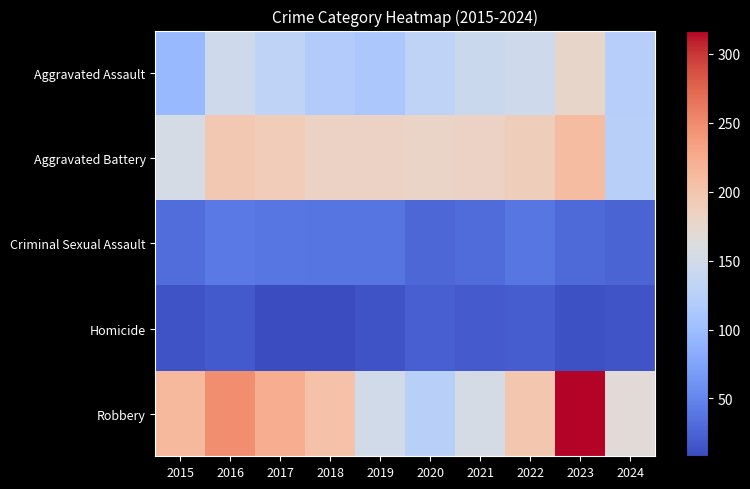

How many series are shown in this chart?

5